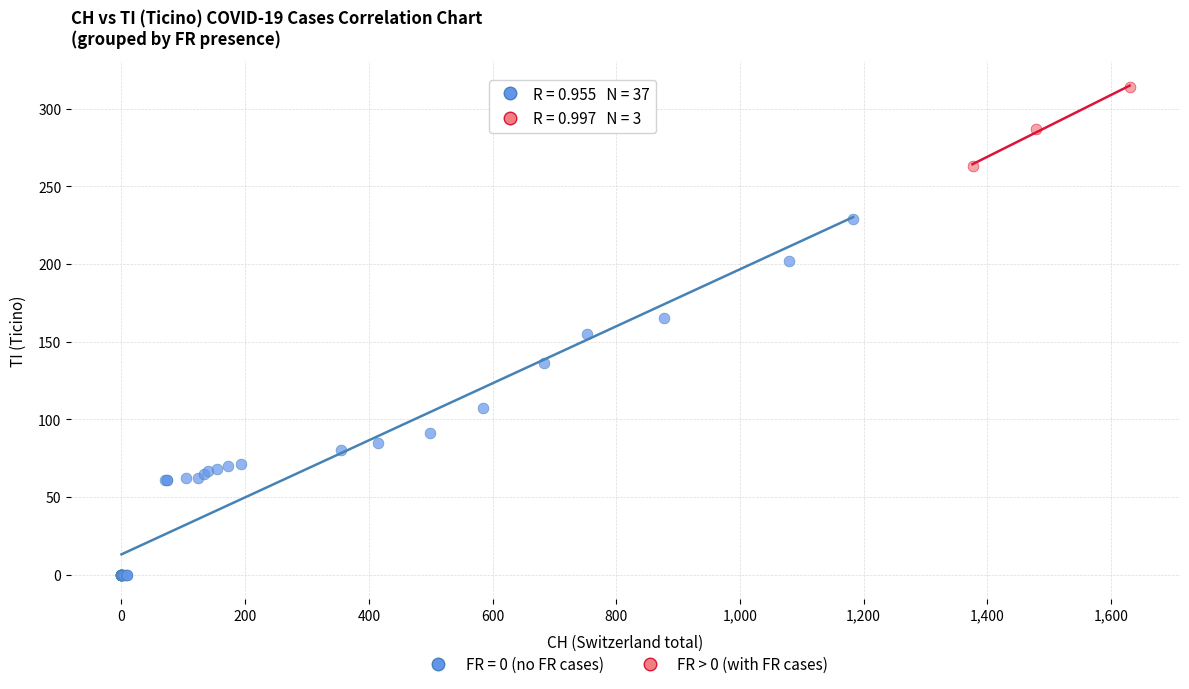

Which series contains the highest Y value?

FR > 0 (with FR cases)